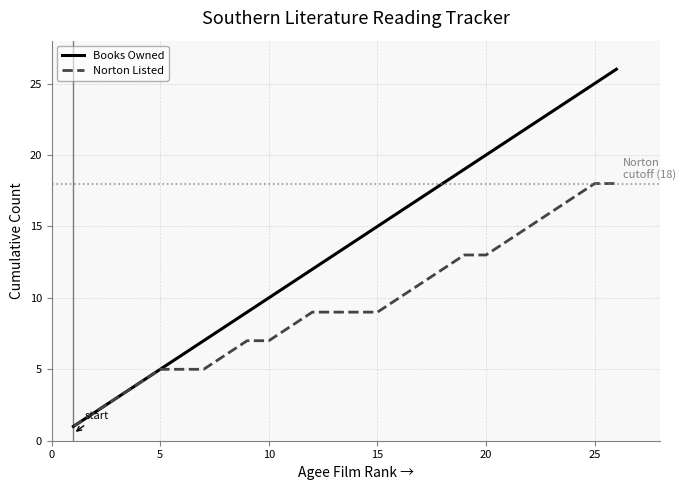

Does the chart display data point markers on the line(s)?

No